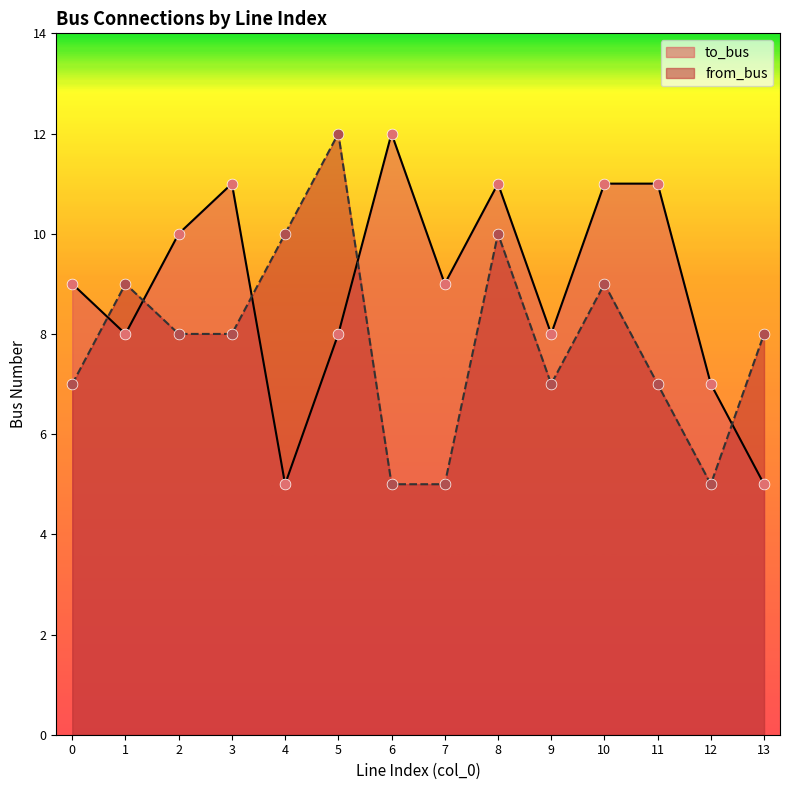

Which series contains the highest Y value?

to_bus